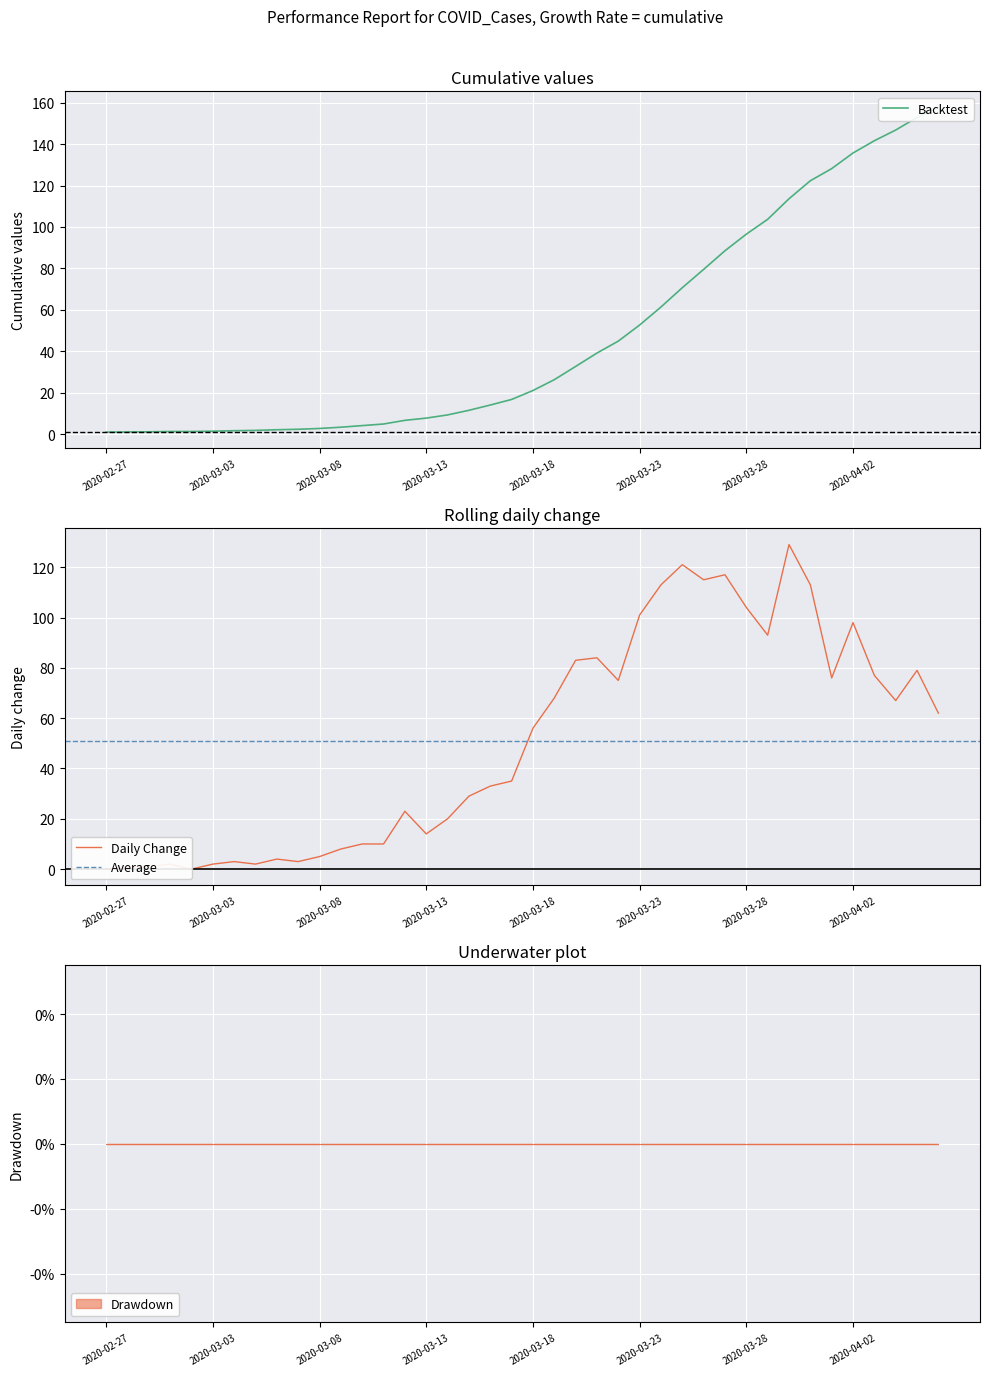

Rank the categories by value from lowest to highest.

2020-02-27, 2020-02-28, 2020-02-29, 2020-03-01, 2020-03-02, 2020-03-03, 2020-03-04, 2020-03-05, 2020-03-06, 2020-03-07, 2020-03-08, 2020-03-09, 2020-03-10, 2020-03-11, 2020-03-12, 2020-03-13, 2020-03-14, 2020-03-15, 2020-03-16, 2020-03-17, 2020-03-18, 2020-03-19, 2020-03-20, 2020-03-21, 2020-03-22, 2020-03-23, 2020-03-24, 2020-03-25, 2020-03-26, 2020-03-27, 2020-03-28, 2020-03-29, 2020-03-30, 2020-03-31, 2020-04-01, 2020-04-02, 2020-04-03, 2020-04-04, 2020-04-05, 2020-04-06